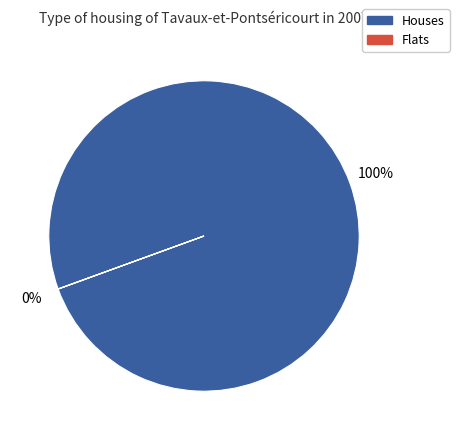

To the nearest percent, what is the average slice percentage?

50%